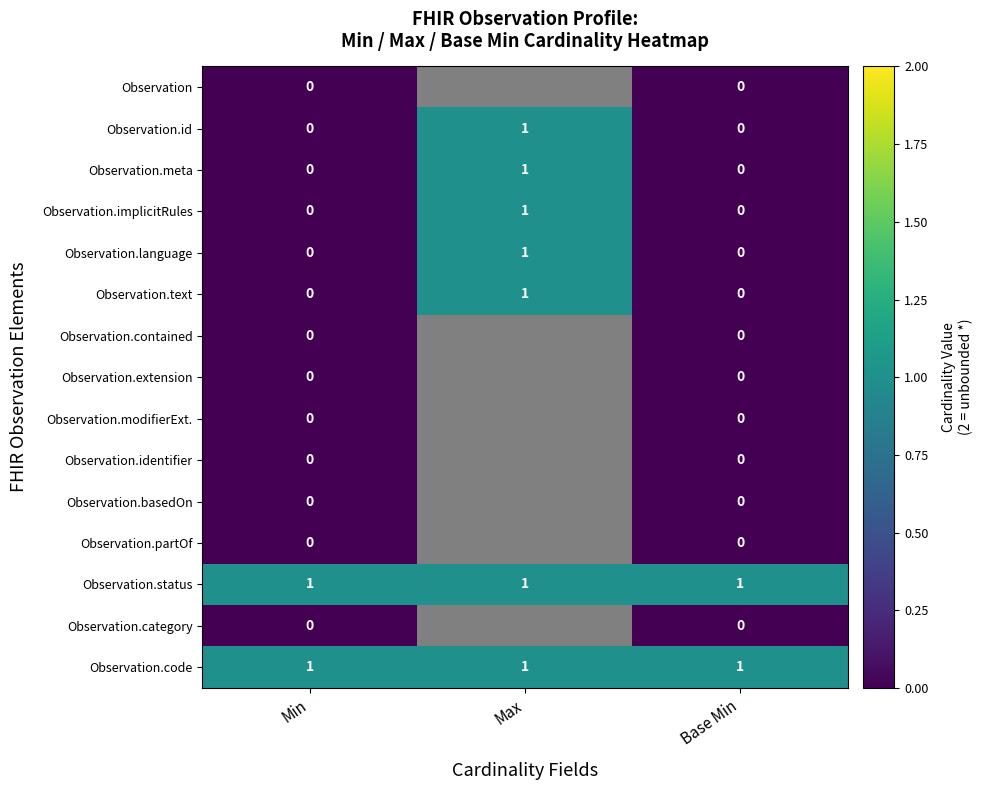

Rank the categories by Observation.meta value from highest to lowest.

Max, Min, Base Min